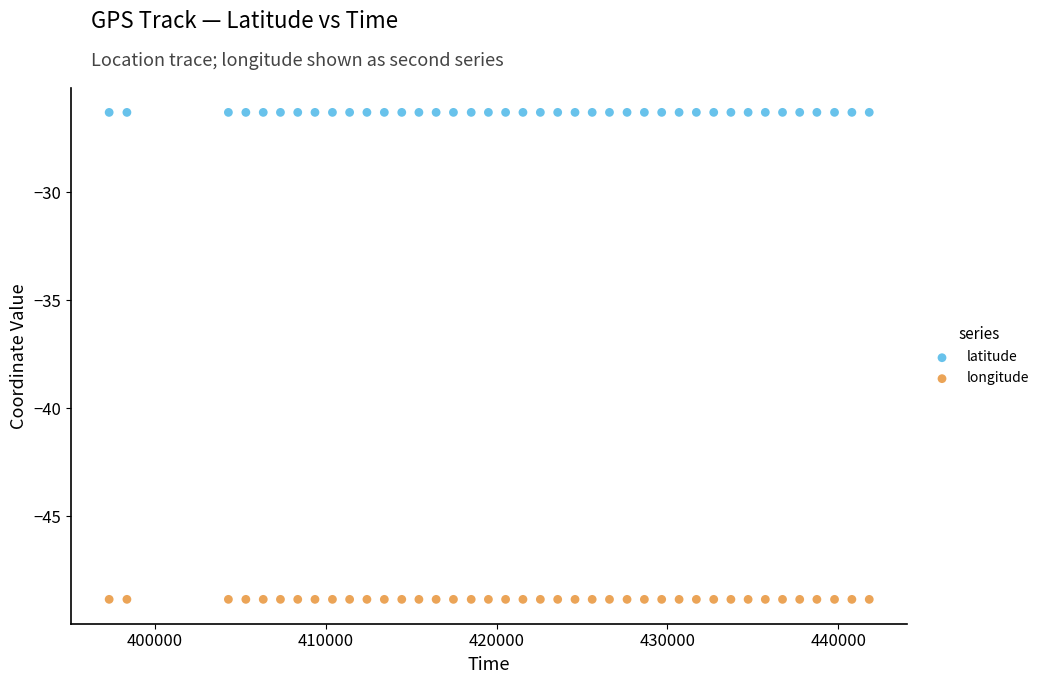

Which series reaches the maximum Y coordinate?

latitude